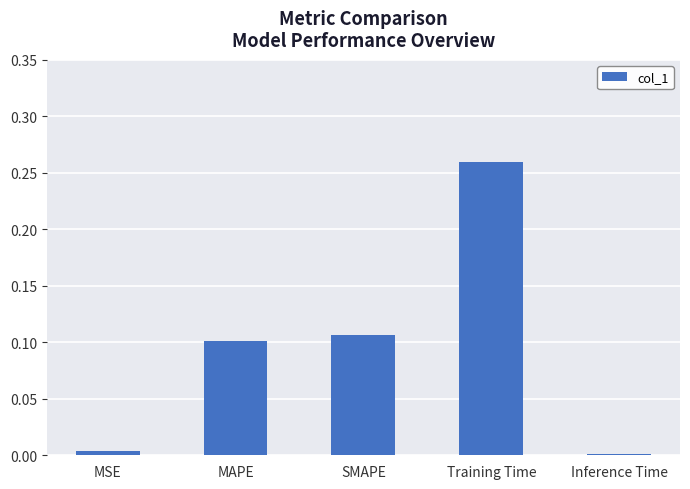

What is the sum of all values?

0.5